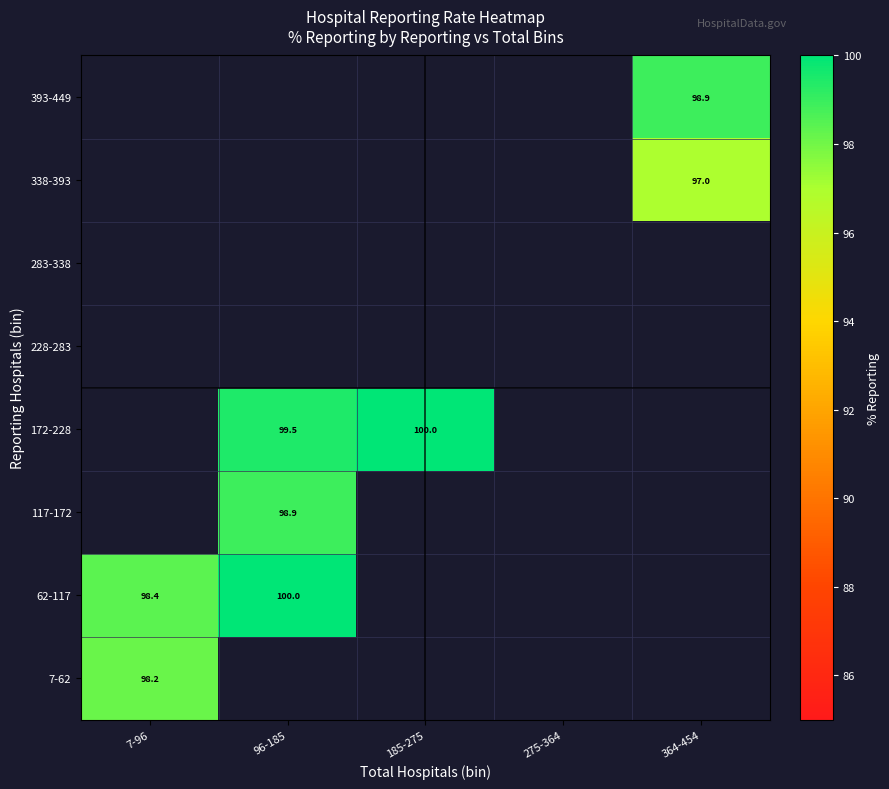

What is the spread (max minus min) of values at 7-96?

0.2